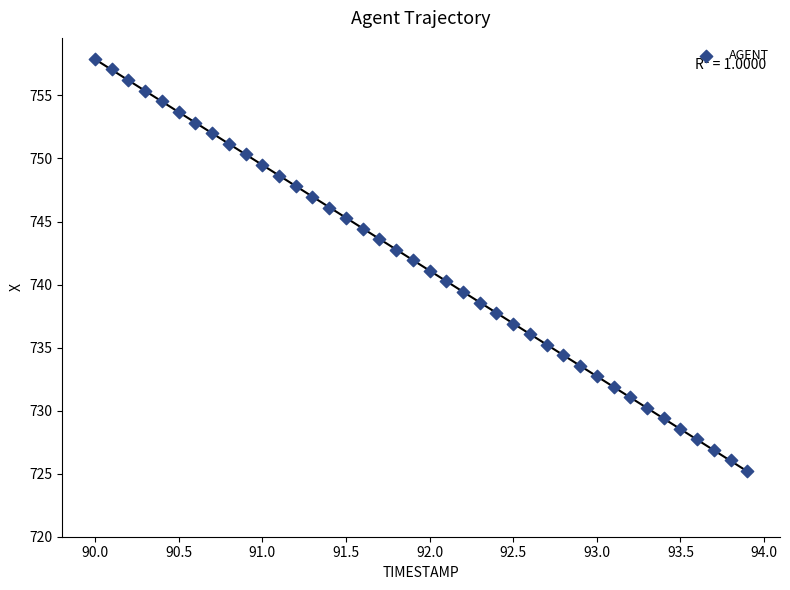

What is the range of Y values (max minus min)?

32.7